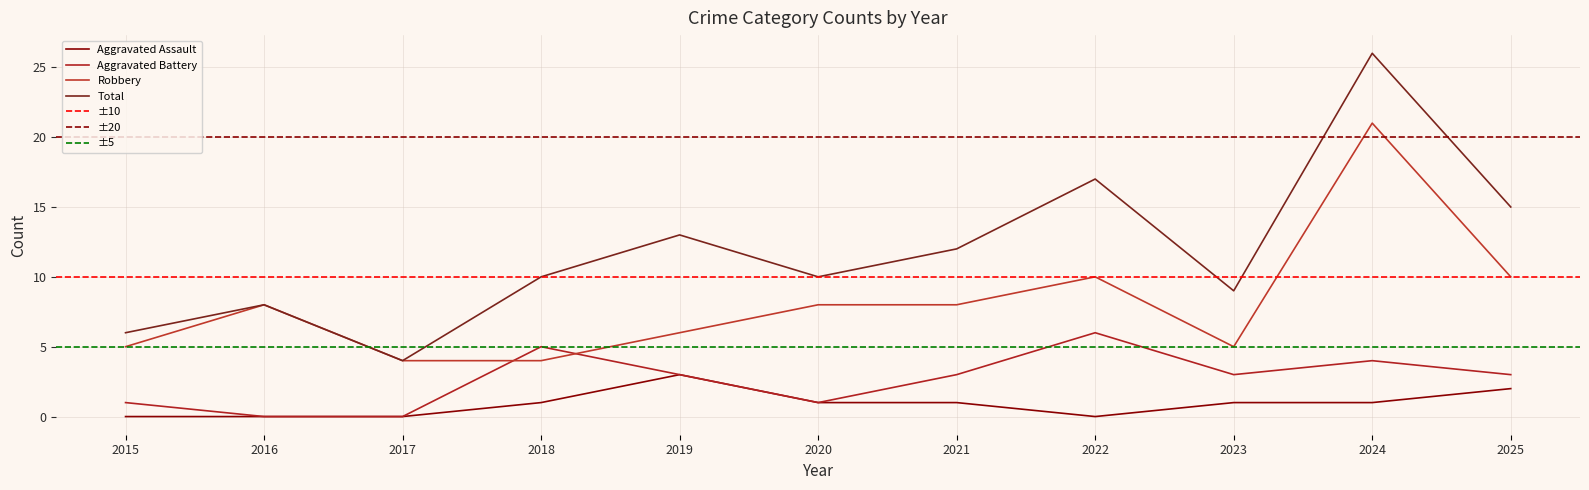

Reading left to right, transcribe all the data shown in this chart.

Aggravated Assault: 0	0	0	1	3	1	1	0	1	1	2
Aggravated Battery: 1	0	0	5	3	1	3	6	3	4	3
Robbery: 5	8	4	4	6	8	8	10	5	21	10
Total: 6	8	4	10	13	10	12	17	9	26	15